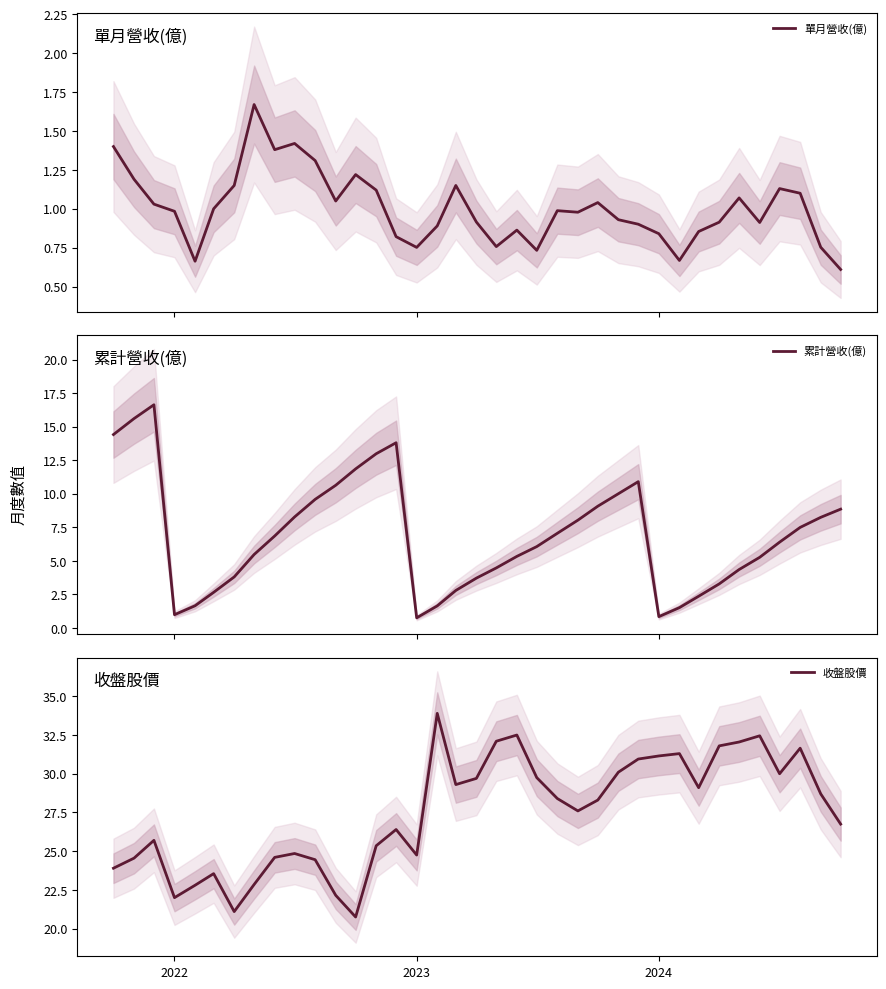

What is the minimum value for 單月營收(億)?

0.6